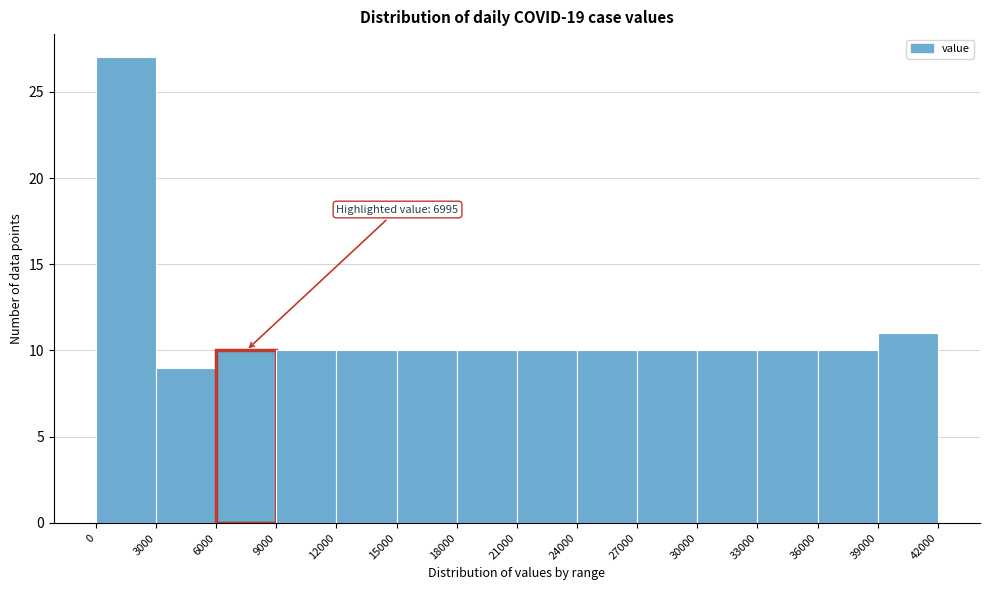

Over which range of the x-axis is the bar tallest?

0 to 3000